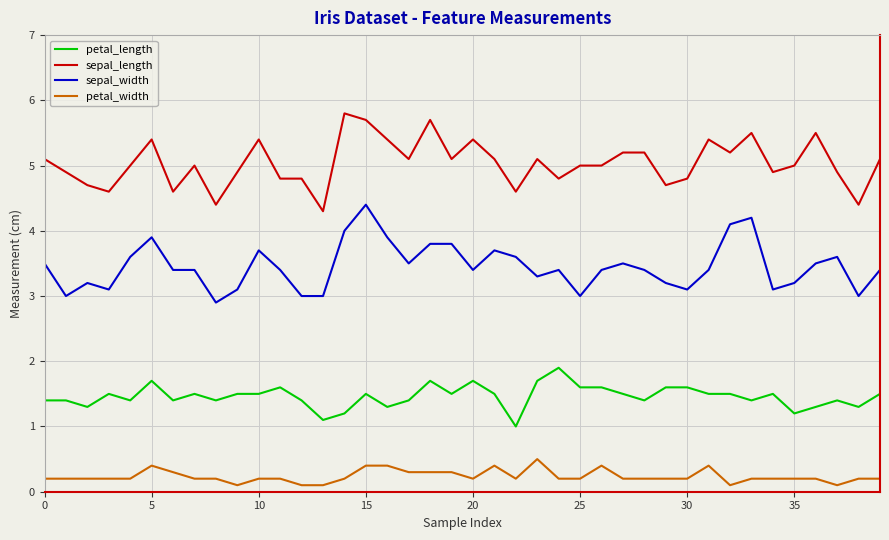

Rank the series by their average value, from highest to lowest.

sepal_length, sepal_width, petal_length, petal_width